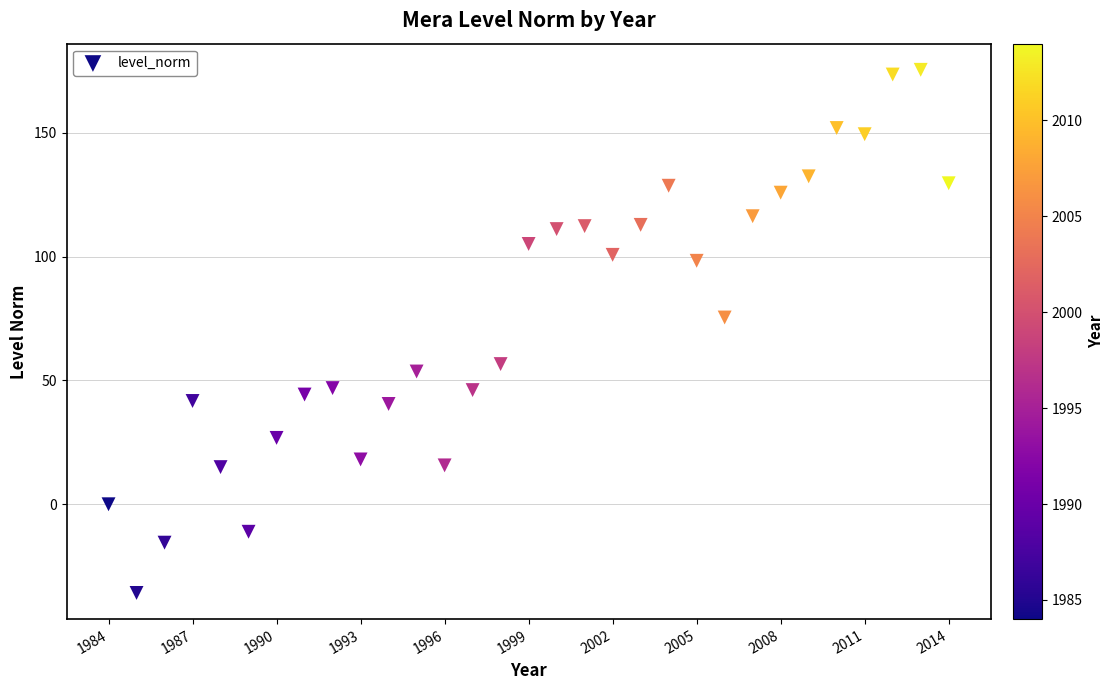

What is the range of Y values (max minus min)?

211.2